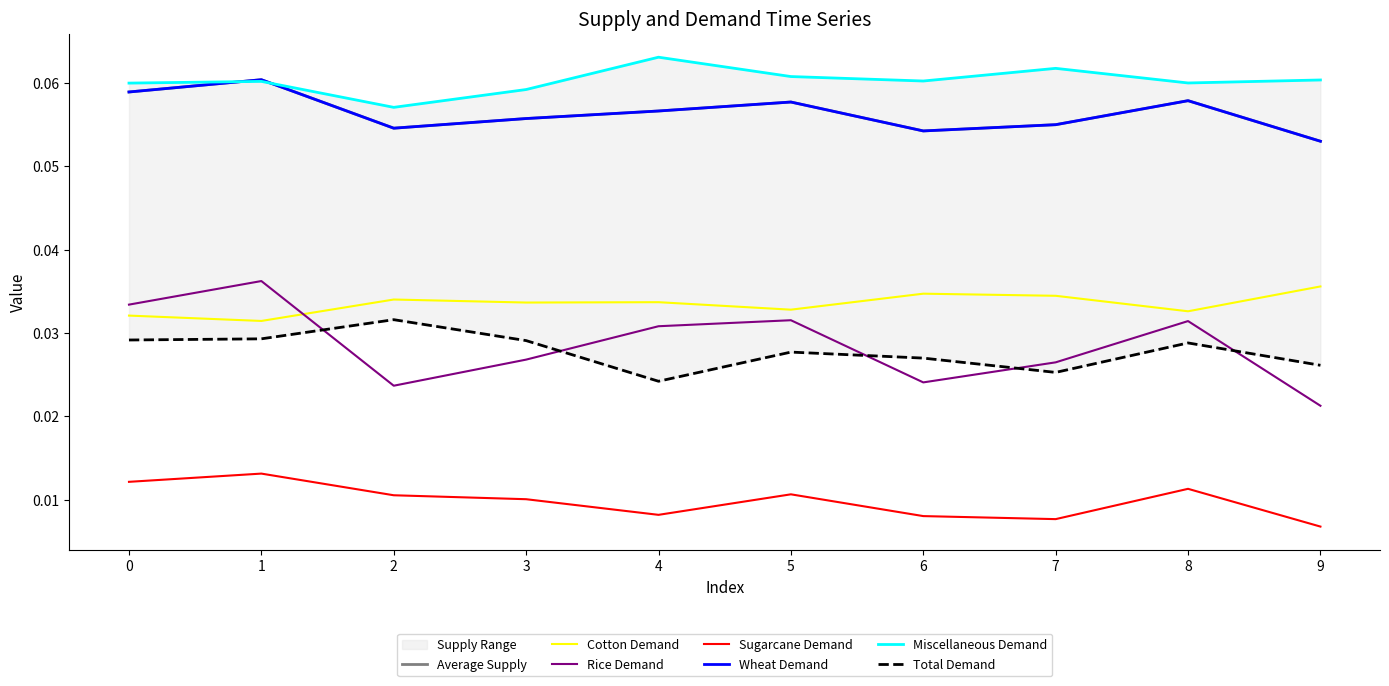

How many series are shown in this chart?

6